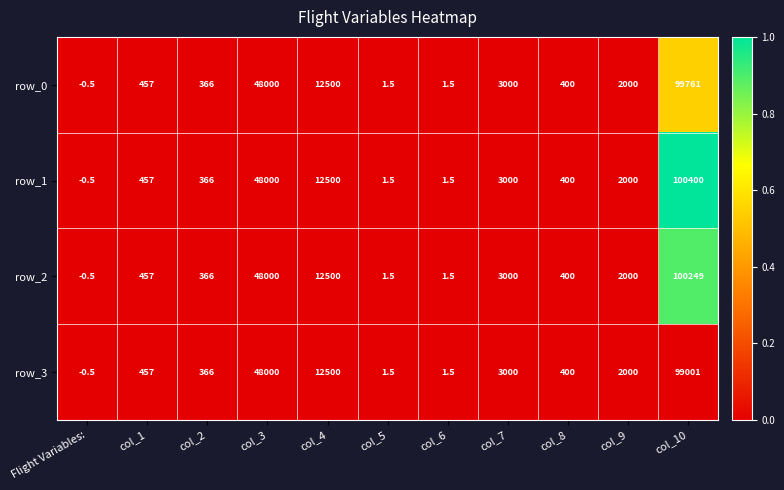

What is the difference between the maximum and minimum values in the row_2 series?

100249.5